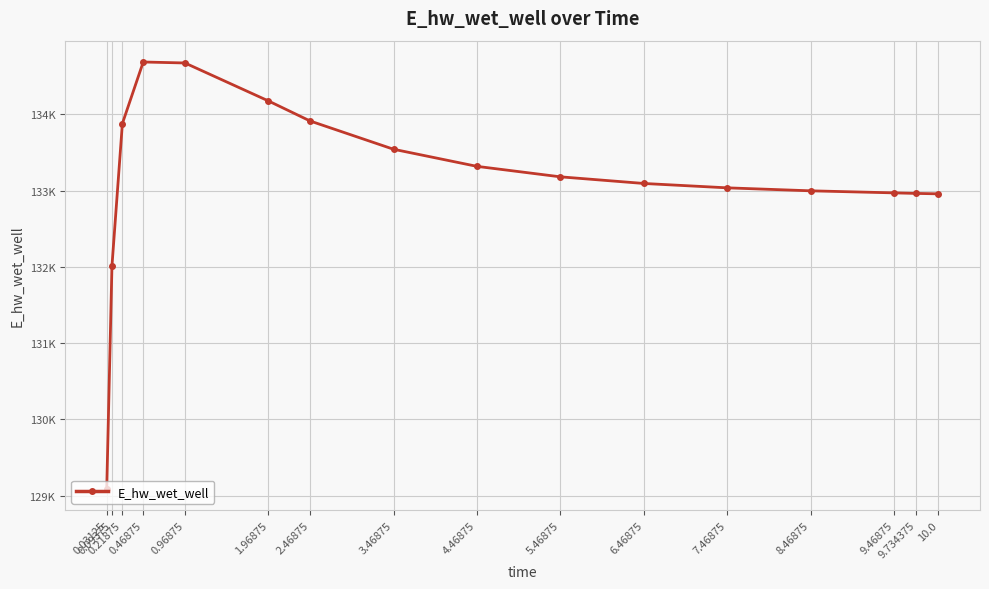

What is the change in value from 2.46875 to 5.46875?

-732.4